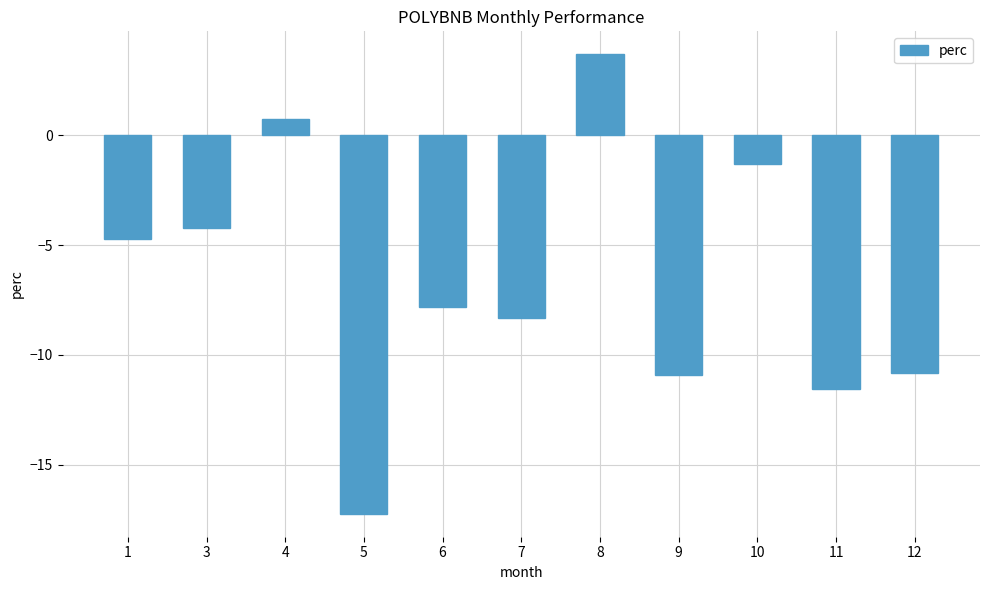

The chart shows a value of -12.8 at 7. True or false?

False